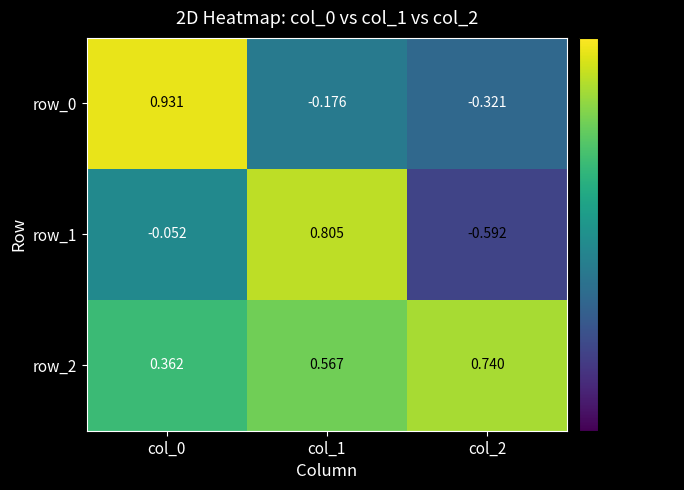

At which category is the sum across all series the highest?

col_0